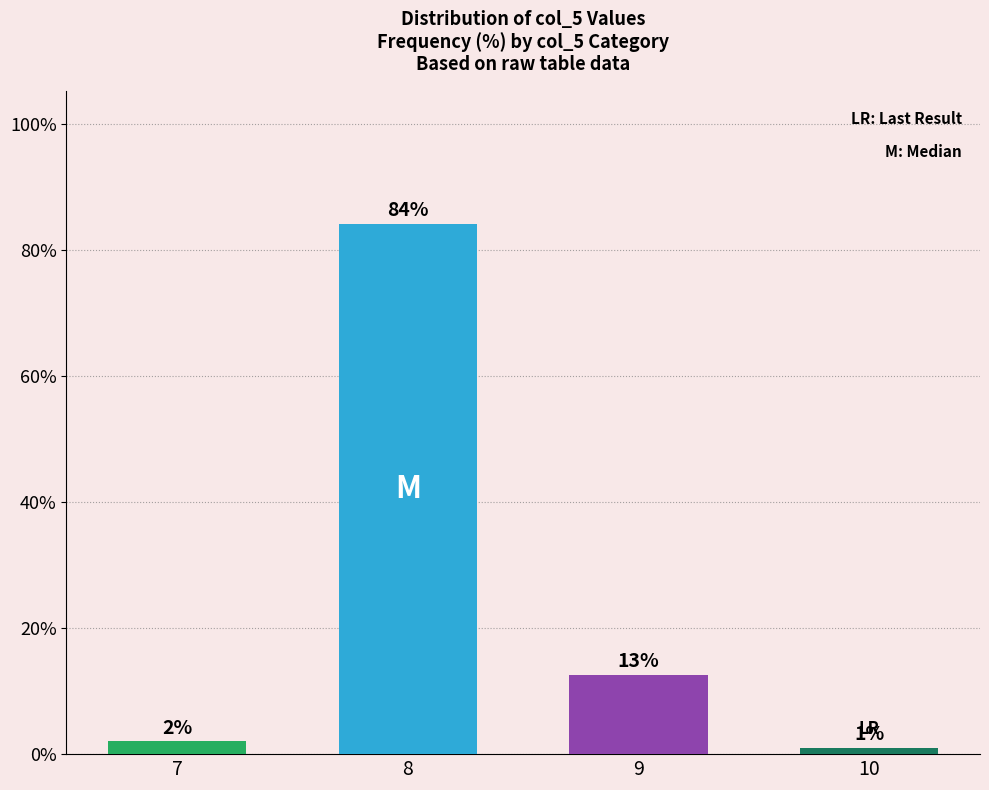

What value does the data have at 9?

12.6